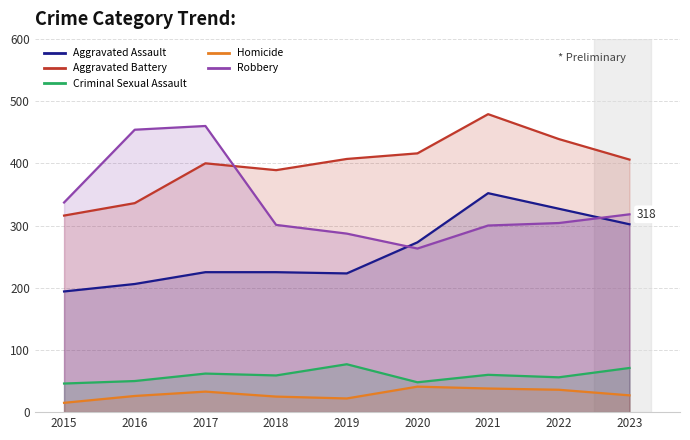

At 2021, list the series in order from smallest to largest.

Homicide, Criminal Sexual Assault, Robbery, Aggravated Assault, Aggravated Battery